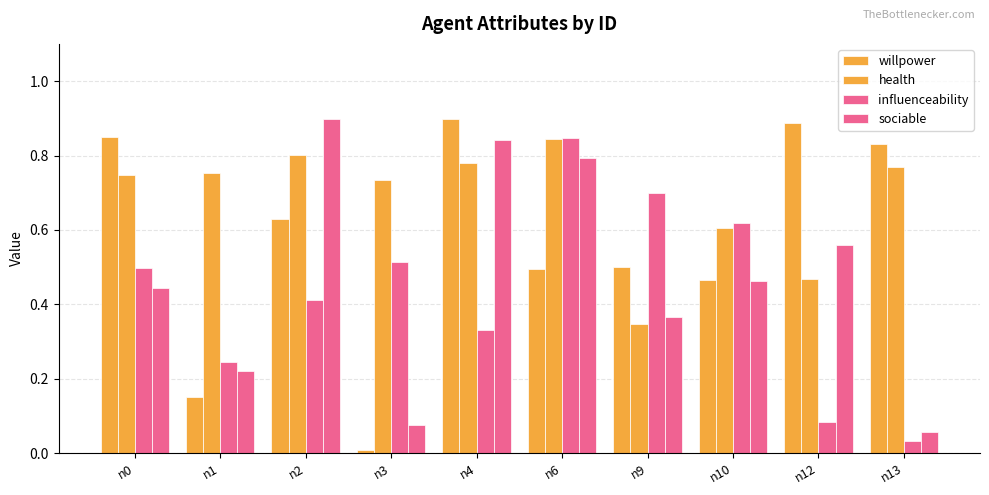

Reading left to right, what are all the values shown in this chart?

willpower: n0=0.8	n1=0.1	n2=0.6	n3=0.0	n4=0.9	n6=0.5	n9=0.5	n10=0.5	n12=0.9	n13=0.8
health: n0=0.7	n1=0.8	n2=0.8	n3=0.7	n4=0.8	n6=0.8	n9=0.3	n10=0.6	n12=0.5	n13=0.8
influenceability: n0=0.5	n1=0.2	n2=0.4	n3=0.5	n4=0.3	n6=0.8	n9=0.7	n10=0.6	n12=0.1	n13=0.0
sociable: n0=0.4	n1=0.2	n2=0.9	n3=0.1	n4=0.8	n6=0.8	n9=0.4	n10=0.5	n12=0.6	n13=0.1